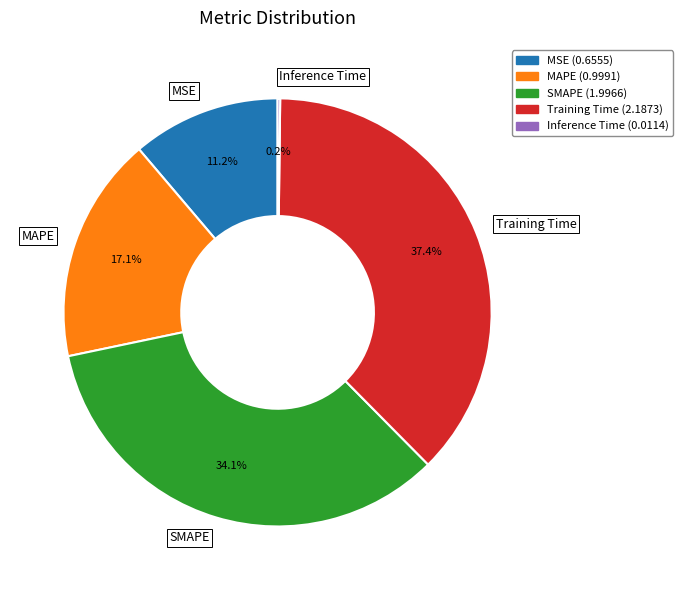

To the nearest percent, what portion does SMAPE represent?

34%